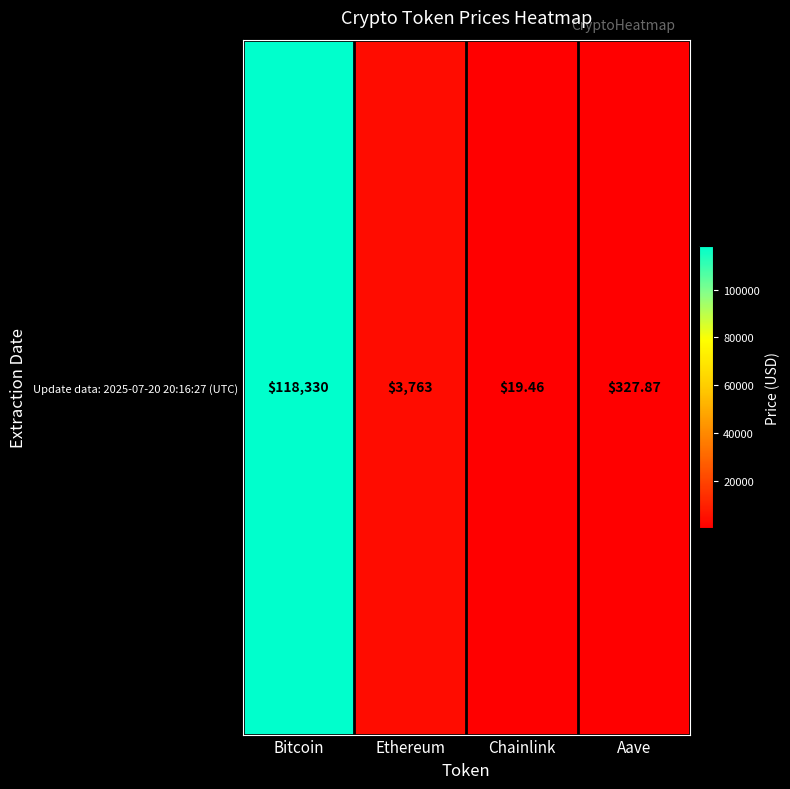

At which label is the value closest to 59174?

Ethereum